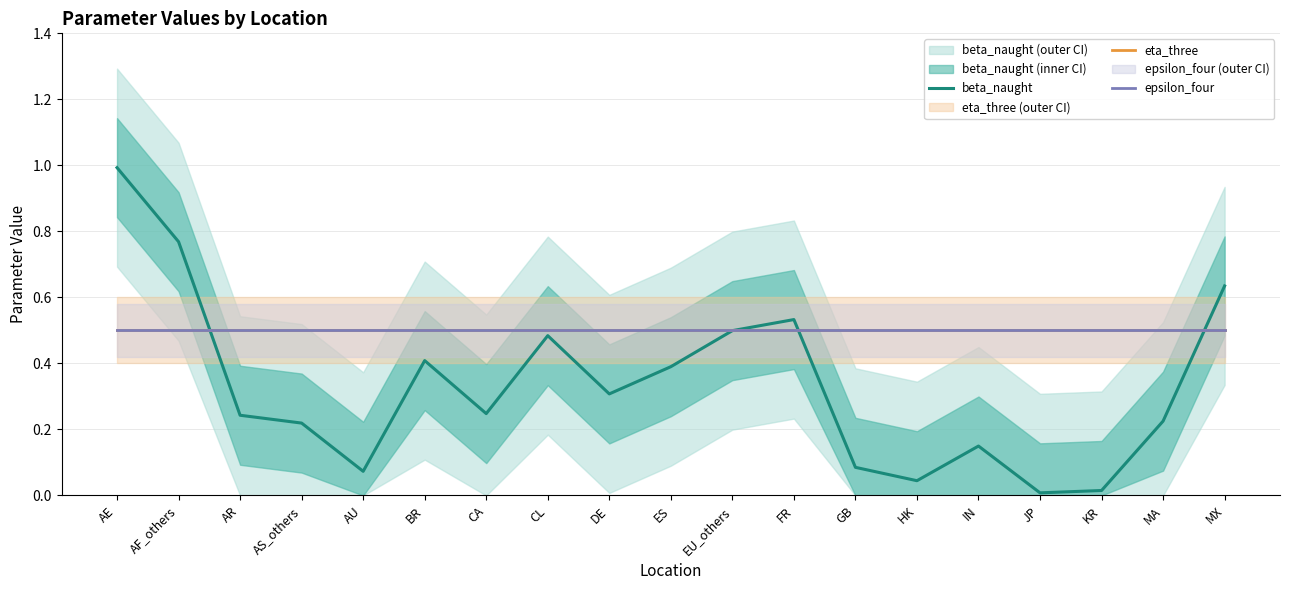

Which series ends up on top after the final intersection of beta_naught and epsilon_four?

beta_naught